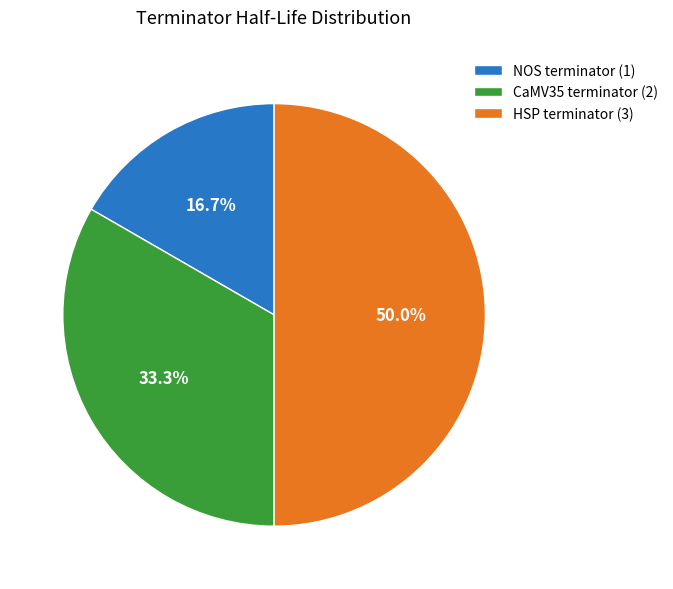

Between CaMV35 terminator (2) and NOS terminator (1), which is larger?

CaMV35 terminator (2)